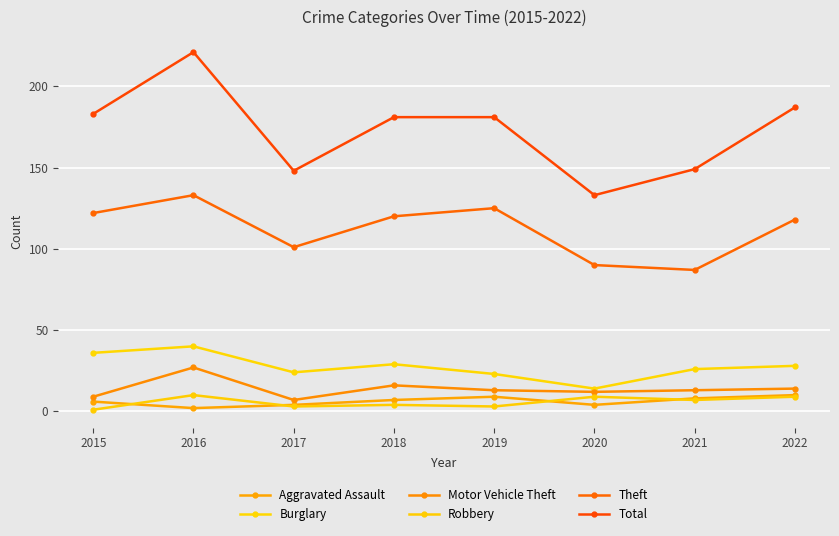

Where do Aggravated Assault and Robbery first cross each other?

2015 and 2016